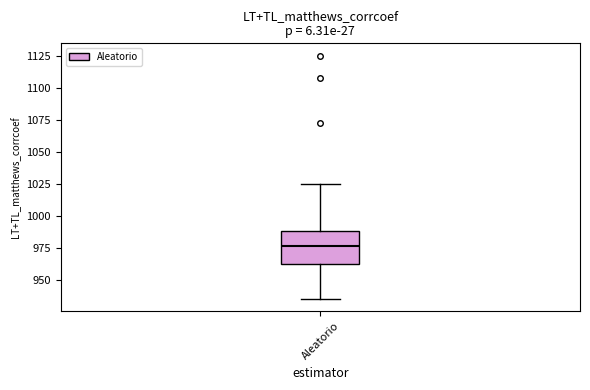

Where does the median line of the box for Aleatorio sit on the y-axis? The values are not printed on the chart, so give them approximately, as read against the axis.

975